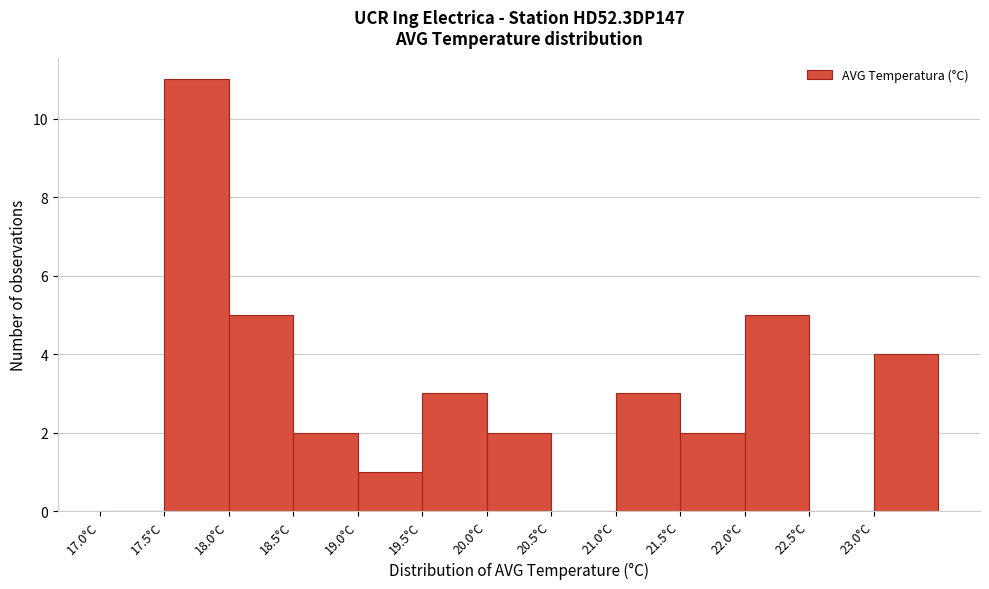

Which range on the x-axis has the tallest bar?

17.5 to 18.0